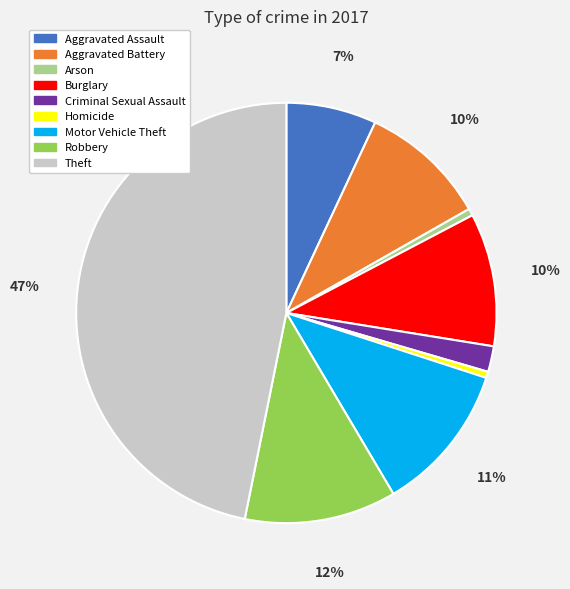

Count the number of slices in the pie.

9